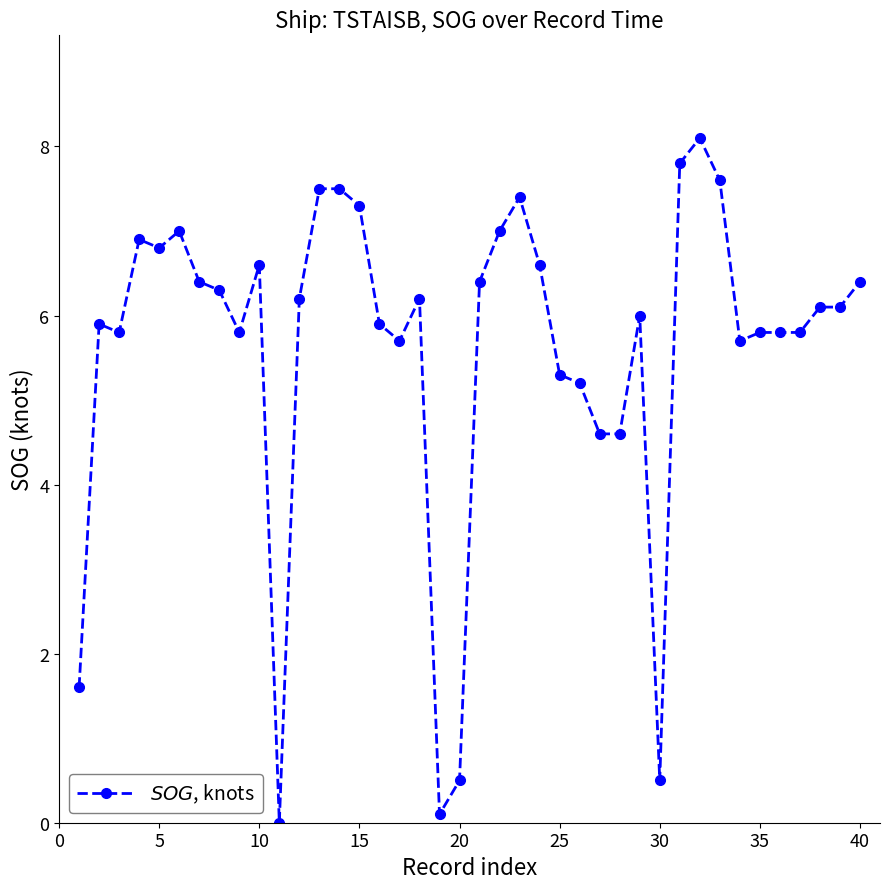

What is the maximum value shown in the chart?

8.1